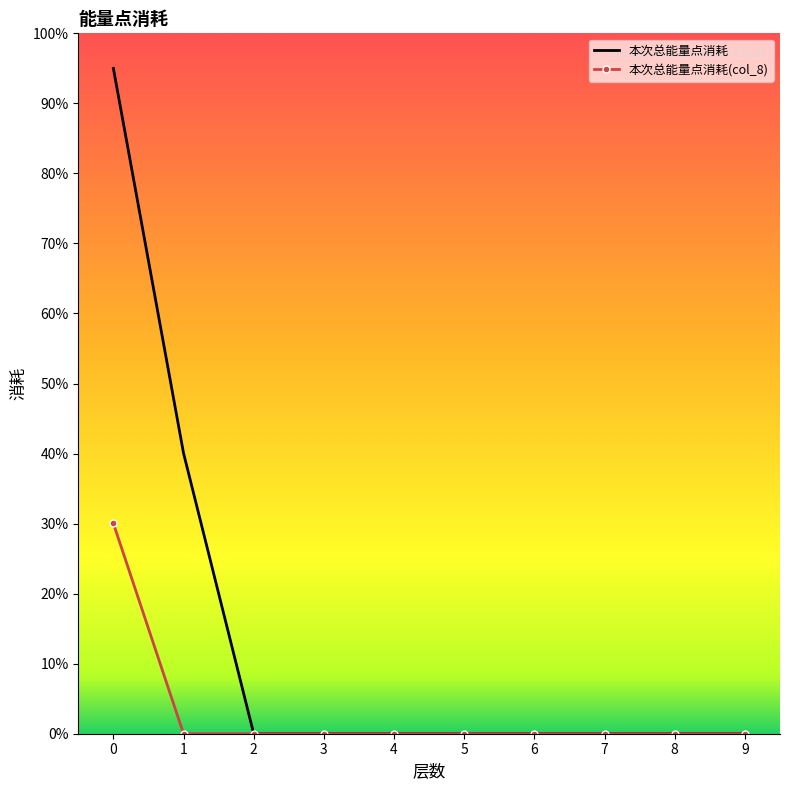

Between 8 and 2, which is larger?

8